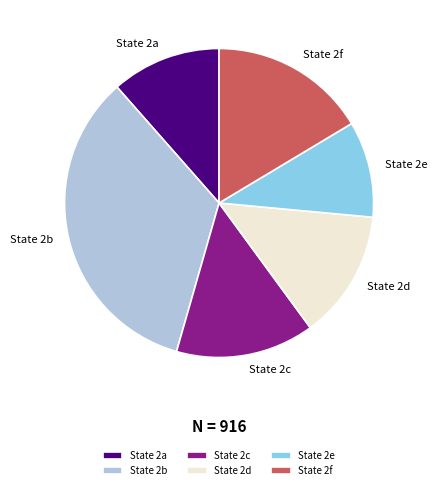

Between State 2e and State 2b, which is larger?

State 2b